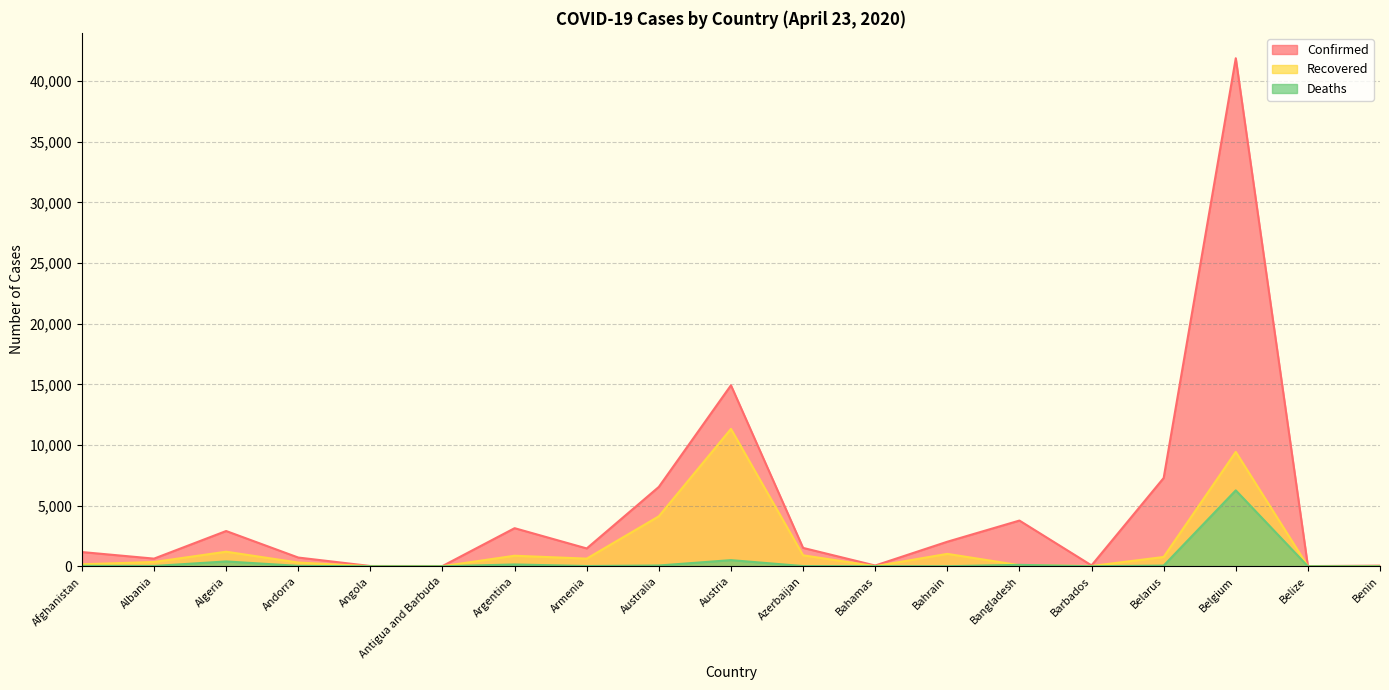

True or false: Deaths and Confirmed cross at least once.

False